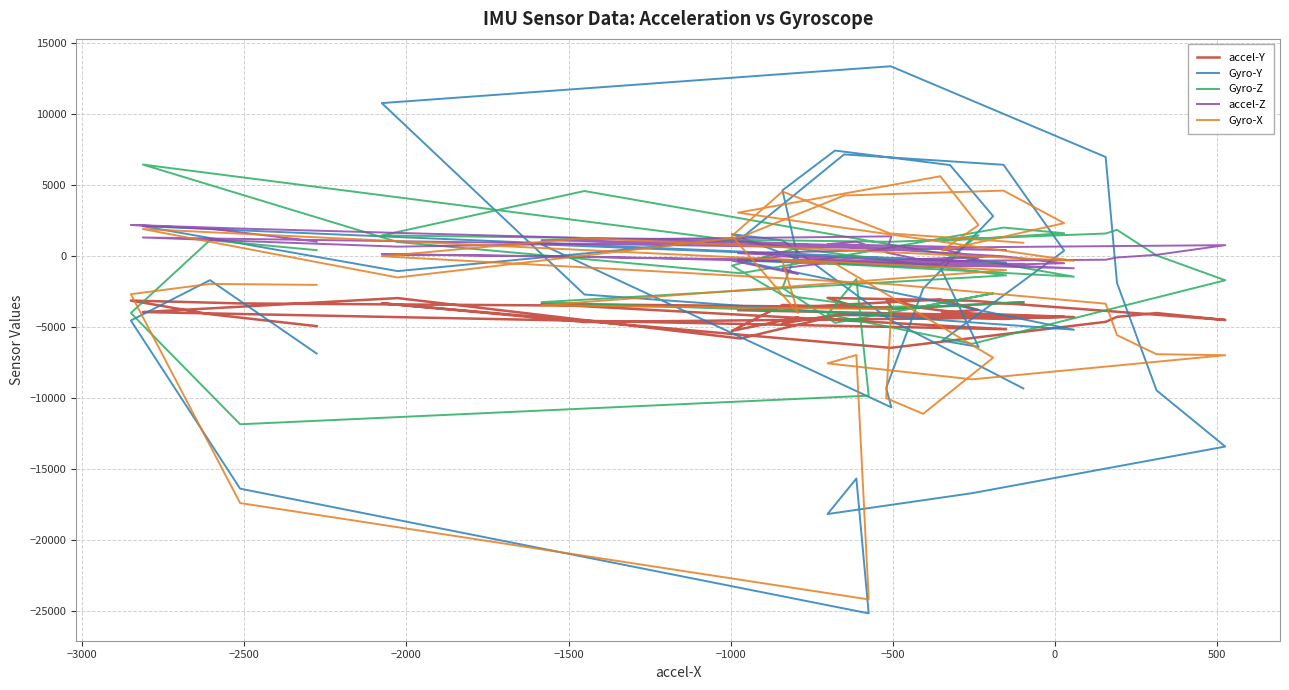

Reading left to right, extract all data points from this chart.

accel-Y: -4924	-4083	-3123	-3324	-3609	-3580	-2935	-3135	-4489	-4003	-4271	-4620	-6452	-3313	-4631	-4283	-3802	-3047	-3787	-3959	-4256	-4418	-4046	-5794	-2948	-3932	-5138	-3360	-3606	-3009	-3656	-4276	-4162	-4142	-4728	-4306	-5257	-3432	-3697	-3240
Gyro-Y: -6851	-1684	-4526	-16363	-25141	-15650	-18150	-16680	-13399	-9444	-1884	6982	13371	10777	-2697	-5175	-303	-790	-6385	-5944	389	6434	7164	1229	-1049	2111	-466	828	-10641	-9280	-2284	2819	6416	7436	4640	-208	1549	1115	-4480	-9307
Gyro-Z: 425	1131	-3999	-11831	-9816	-1602	-4096	-6167	-1694	54	1854	1597	1015	1463	4588	-1441	-171	-584	1475	1071	1617	2016	42	-1201	999	6449	-1349	-3234	-4097	-3554	-3521	-2618	-3189	-4690	-2227	588	-664	-2744	-3746	-3222
accel-Z: 1027	1938	2200	1946	727	1027	844	628	777	96	-92	-248	-358	141	-31	-849	210	528	-115	-705	-496	-8	659	1056	672	1317	434	1129	1397	262	-276	23	-127	-409	-842	-1256	-313	-14	-480	-539
Gyro-X: -2019	-1950	-2673	-17376	-24160	-6953	-7545	-8669	-6969	-6900	-5558	-3343	-1972	-2	1277	-321	3065	5627	2192	399	2327	4616	4272	1339	-1498	1913	-983	-3455	-3732	-9993	-11094	-7142	-5326	-518	-344	-3988	1427	4551	1602	946